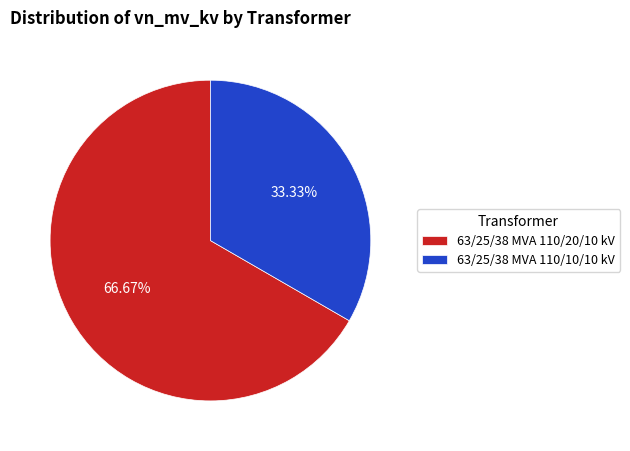

Combined, what portion of the pie is 63/25/38 MVA 110/20/10 kV and 63/25/38 MVA 110/10/10 kV?

100.0%